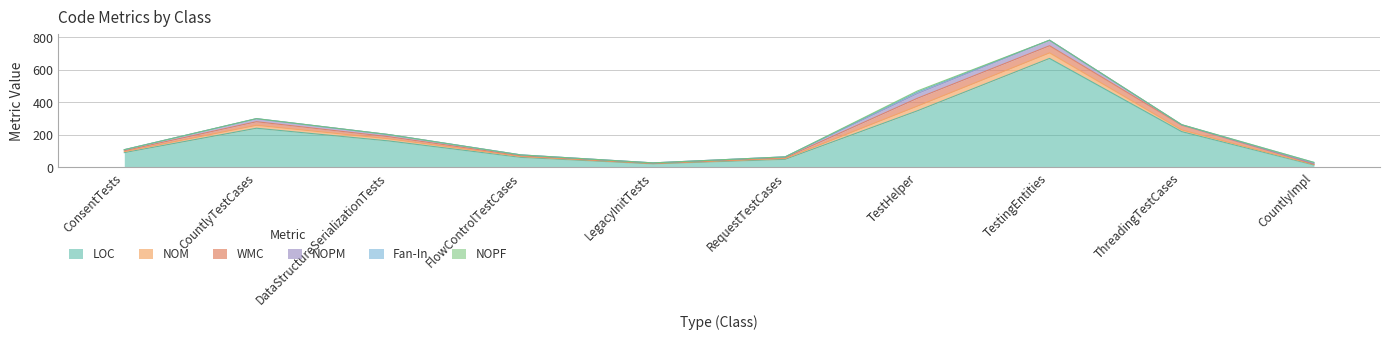

List the labels in order of NOM value, smallest first.

LegacyInitTests, CountlyImpl, FlowControlTestCases, RequestTestCases, ConsentTests, ThreadingTestCases, DataStructureSerializationTests, CountlyTestCases, TestHelper, TestingEntities